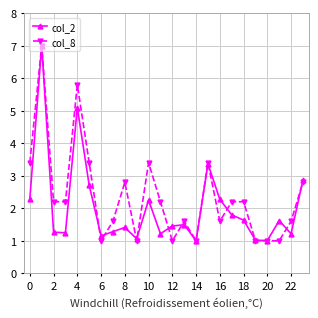

True or false: col_2 has more than 0 points higher than both neighbors.

True